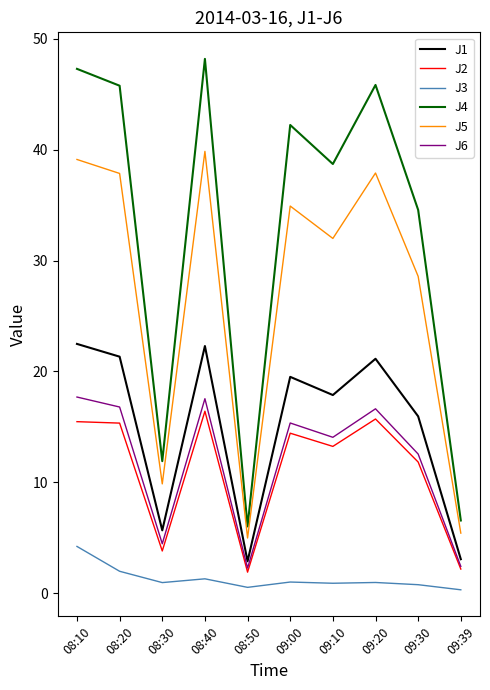

At which label does J3 reach its peak?

08:10